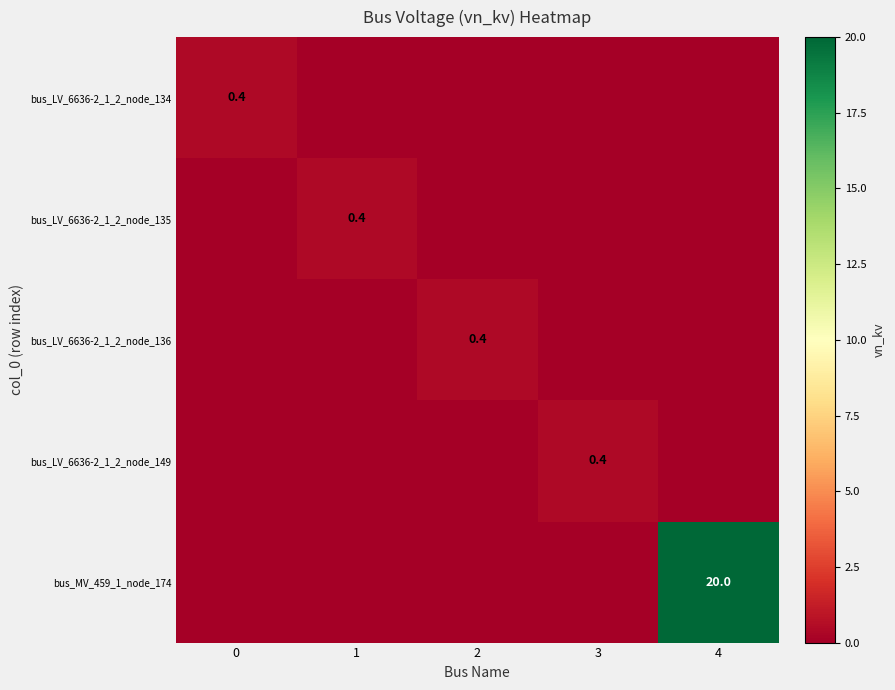

True or false: bus_LV_6636-2_1_2_node_134 has a value of 0.4 at 0.

True